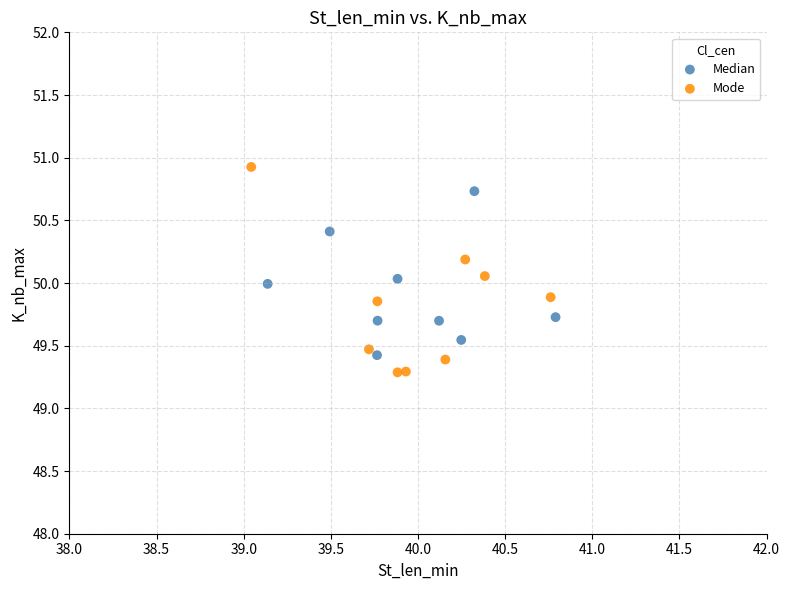

Which series has the largest Y range (max minus min)?

Mode